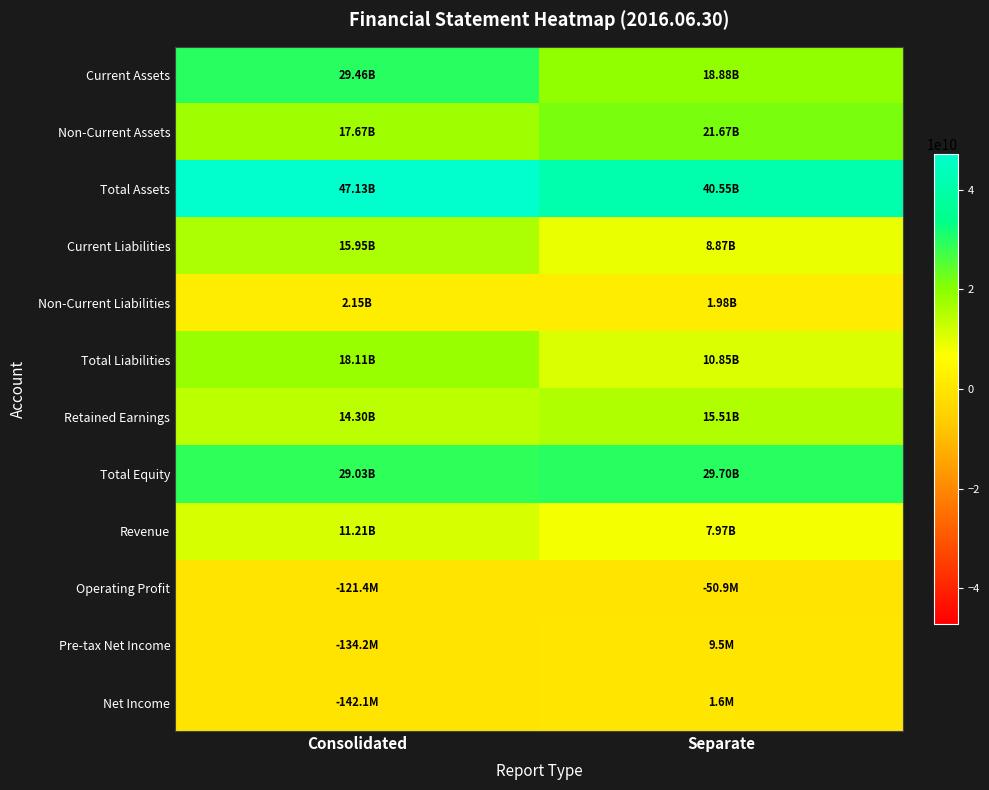

Reading left to right, list all the values displayed in this chart.

Current Assets: Consolidated=29462014638	Separate=18881463355
Non-Current Assets: Consolidated=17670807214	Separate=21670284725
Total Assets: Consolidated=47132821852	Separate=40551748080
Current Liabilities: Consolidated=15953113574	Separate=8868036751
Non-Current Liabilities: Consolidated=2152189026	Separate=1984334834
Total Liabilities: Consolidated=18105302600	Separate=10852371585
Retained Earnings: Consolidated=14304647753	Separate=15505749609
Total Equity: Consolidated=29027519252	Separate=29699376495
Revenue: Consolidated=11206159239	Separate=7973741549
Operating Profit: Consolidated=-121395723	Separate=-50927632
Pre-tax Net Income: Consolidated=-134203019	Separate=9493012
Net Income: Consolidated=-142052382	Separate=1643649